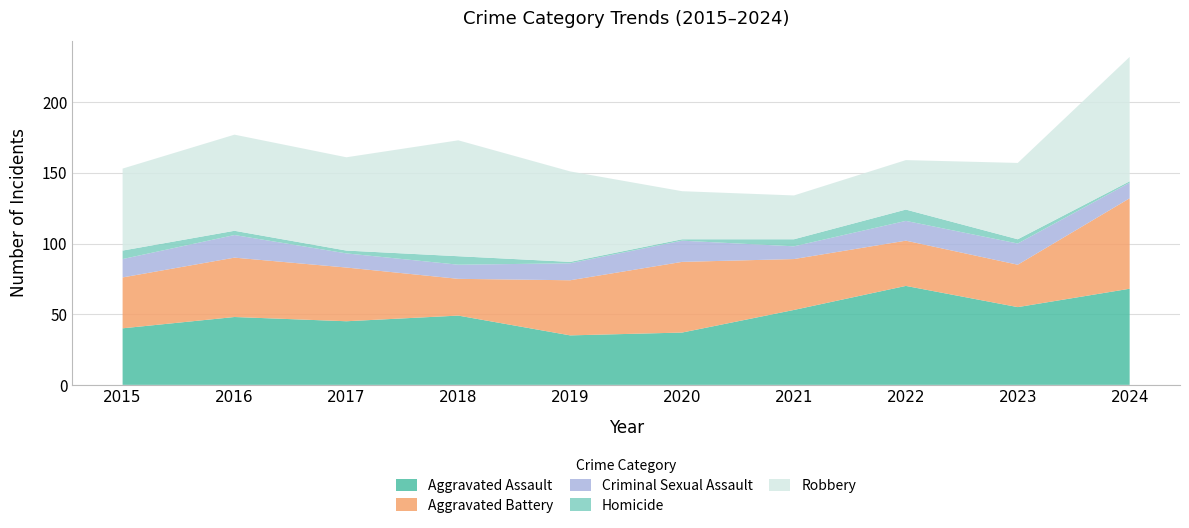

Reading right to left, what are all the values shown in this chart?

Aggravated Assault: 68	55	70	53	37	35	49	45	48	40
Aggravated Battery: 64	30	32	36	50	39	26	38	42	36
Criminal Sexual Assault: 11	15	14	9	15	12	10	10	16	13
Homicide: 1	3	8	5	1	1	6	2	3	6
Robbery: 88	54	35	31	34	64	82	66	68	58